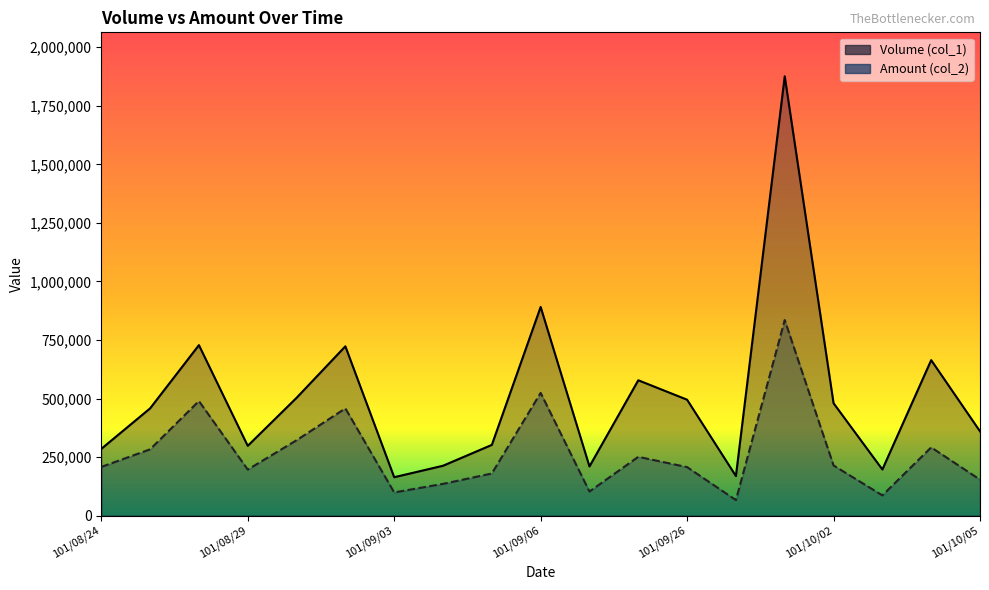

What is the average value of the Volume (col_1) series?

504947